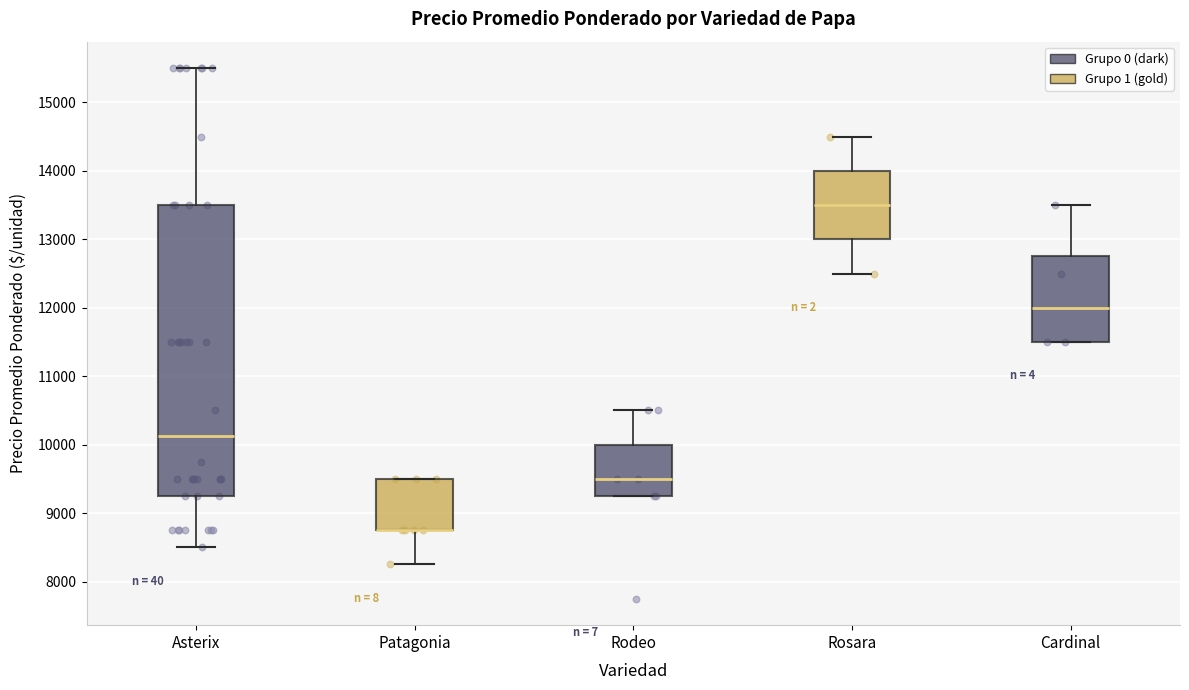

Comparing the boxes themselves (not the whiskers), which one is the tallest?

Asterix